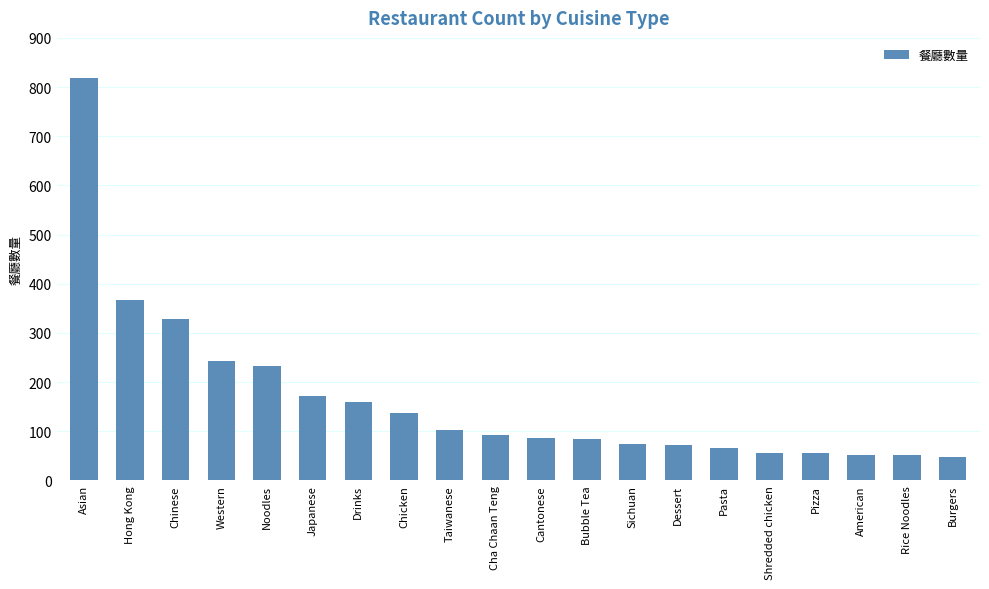

How many data points are less than 92?

10